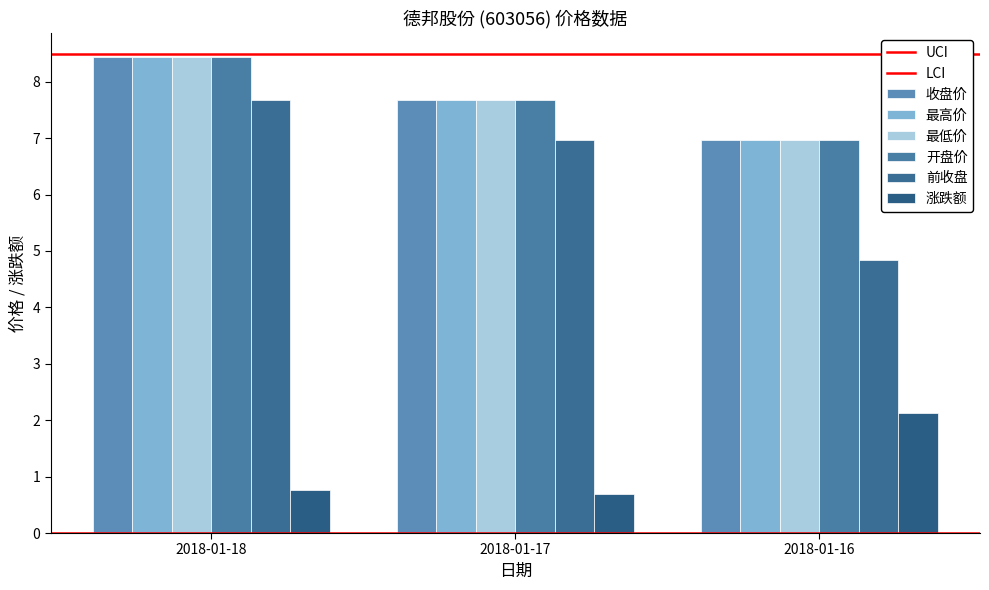

How many series are shown in this chart?

6